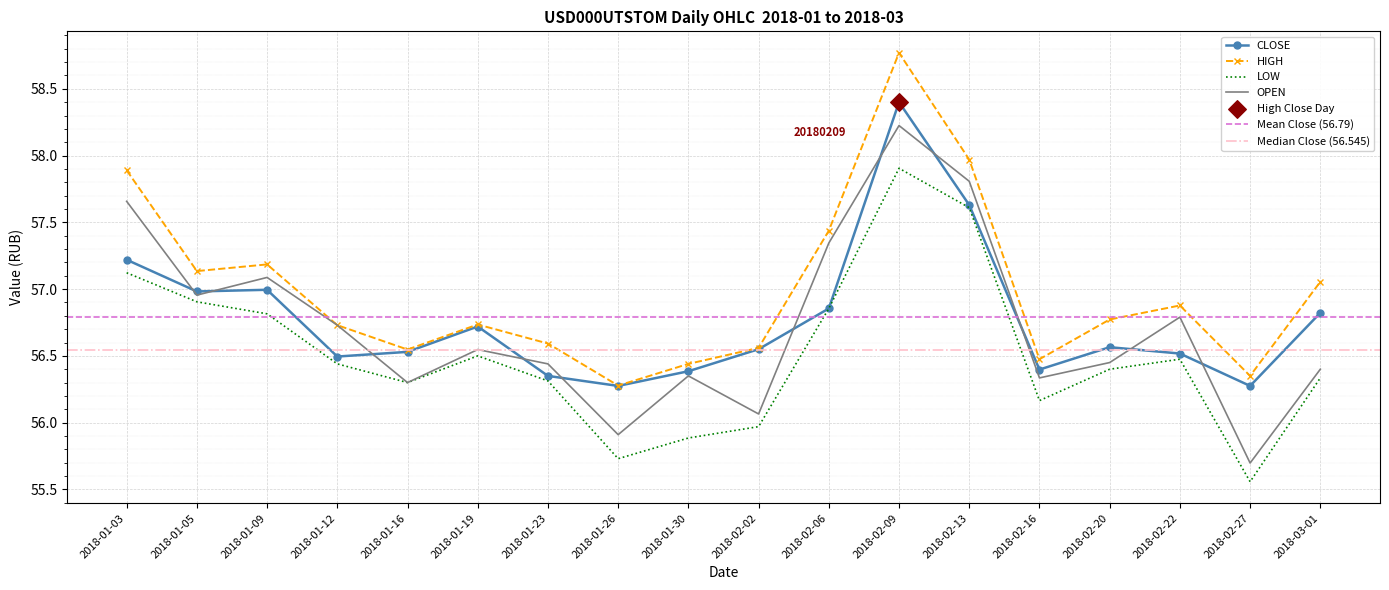

Is the value of HIGH at 2018-01-23 greater than the value of LOW at 2018-02-06?

No